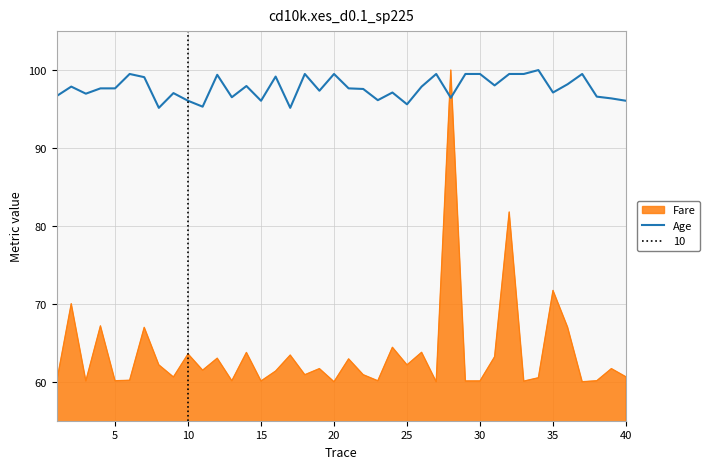

The value of Age at 25 is 169.5. True or false?

False